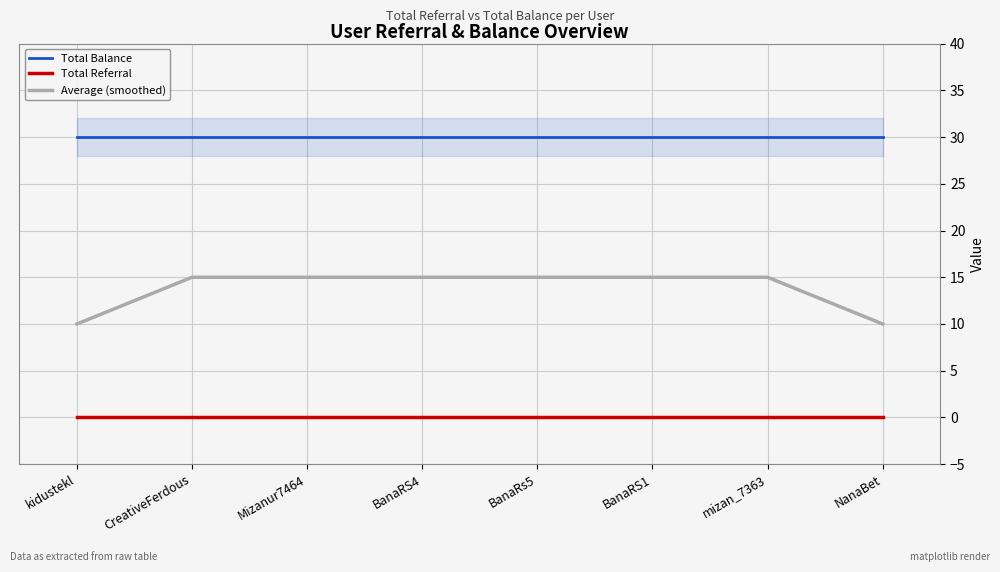

Reading right to left, list all the values displayed in this chart.

Total Balance: NanaBet=30	mizan_7363=30	BanaRS1=30	BanaRs5=30	BanaRS4=30	Mizanur7464=30	CreativeFerdous=30	kidustekl=30
Total Referral: NanaBet=0	mizan_7363=0	BanaRS1=0	BanaRs5=0	BanaRS4=0	Mizanur7464=0	CreativeFerdous=0	kidustekl=0
Average (smoothed): NanaBet=10	mizan_7363=15	BanaRS1=15	BanaRs5=15	BanaRS4=15	Mizanur7464=15	CreativeFerdous=15	kidustekl=10